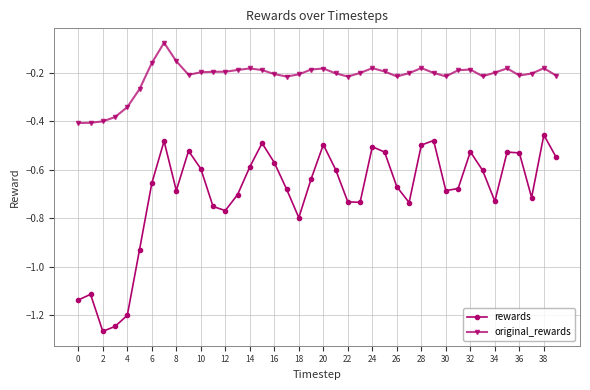

List the series in order of their peak value, lowest first.

rewards, original_rewards